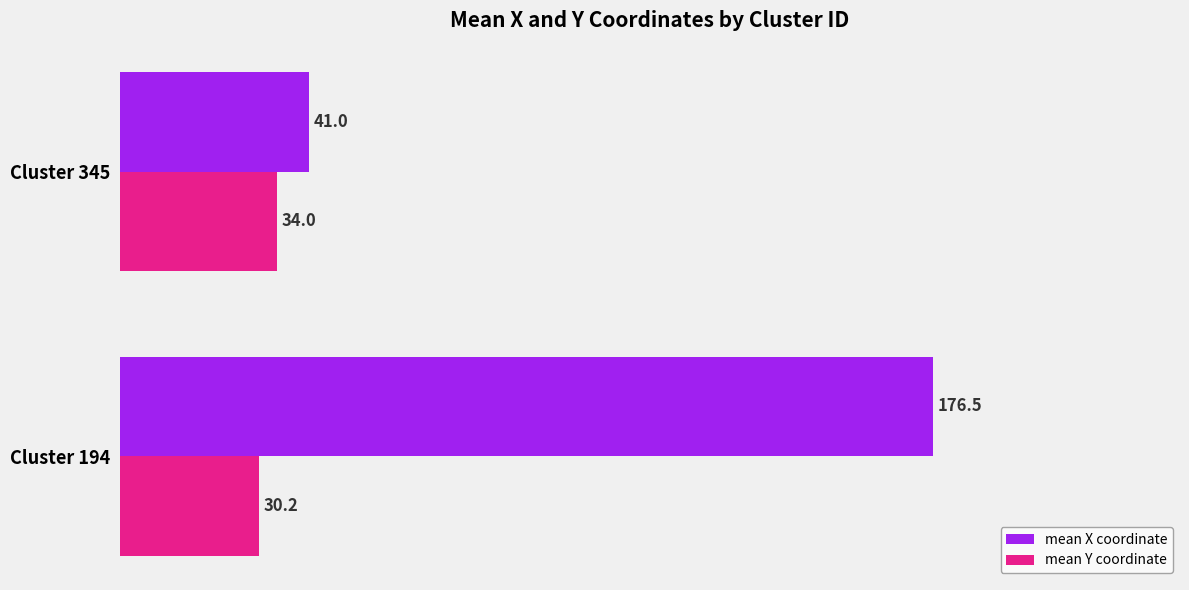

Rank the series by their maximum value, from lowest to highest.

mean Y coordinate, mean X coordinate